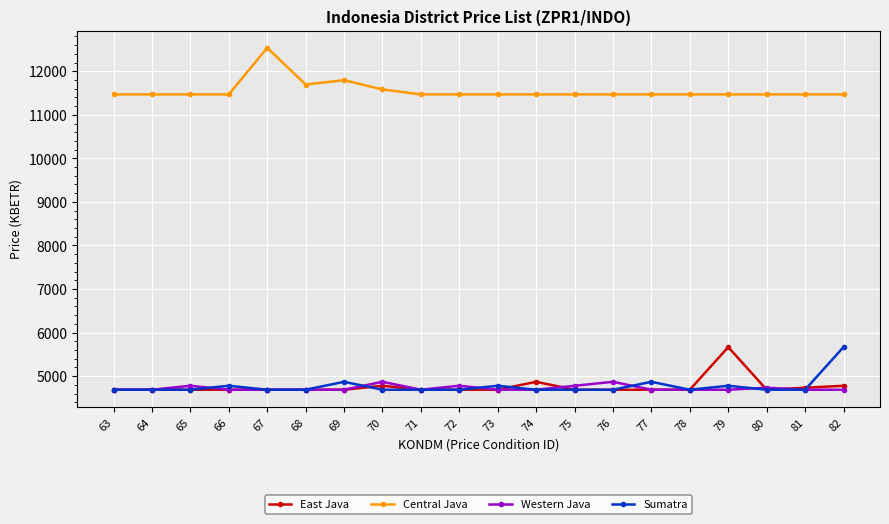

What is the total value across all series at 81?

25575.7